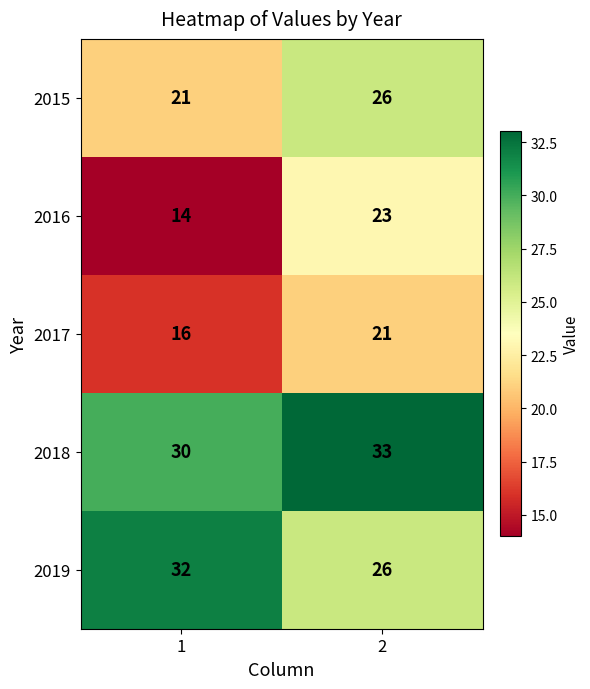

Read the 2017 value at 1.

16